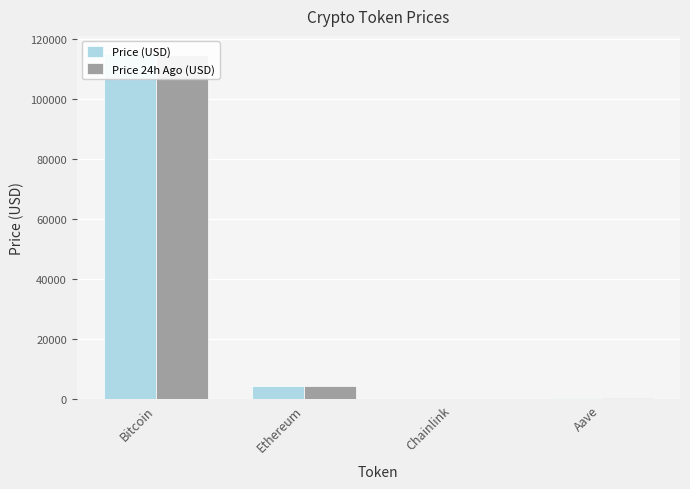

Is the value of Price (USD) at Aave greater than the value of Price 24h Ago (USD) at Aave?

Yes